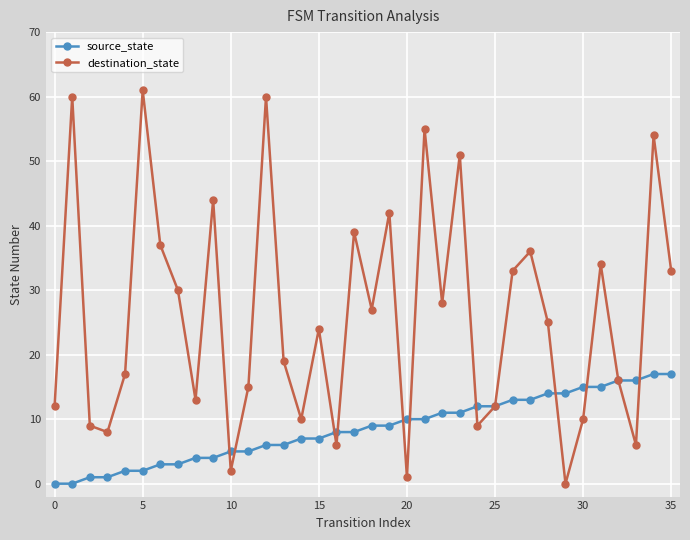

List the series in order of their peak value, highest first.

destination_state, source_state